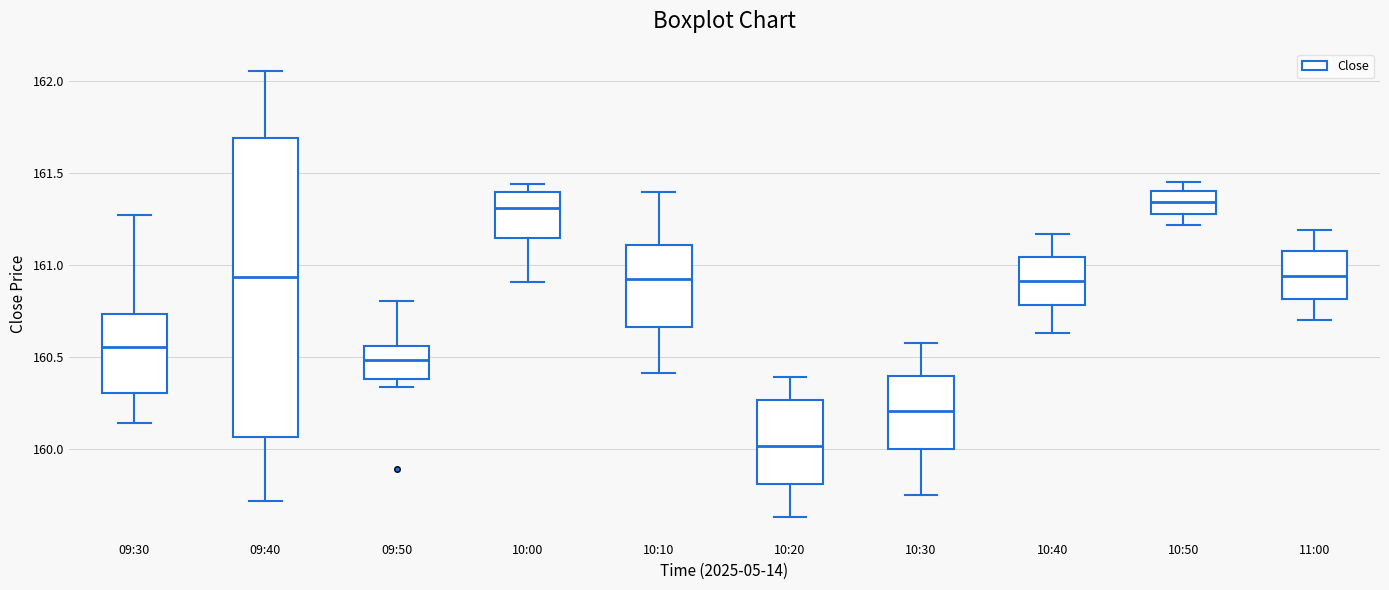

Where does the lower whisker of the box for 10:30 end on the y-axis? The values are not printed on the chart, so give them approximately, as read against the axis.

159.75